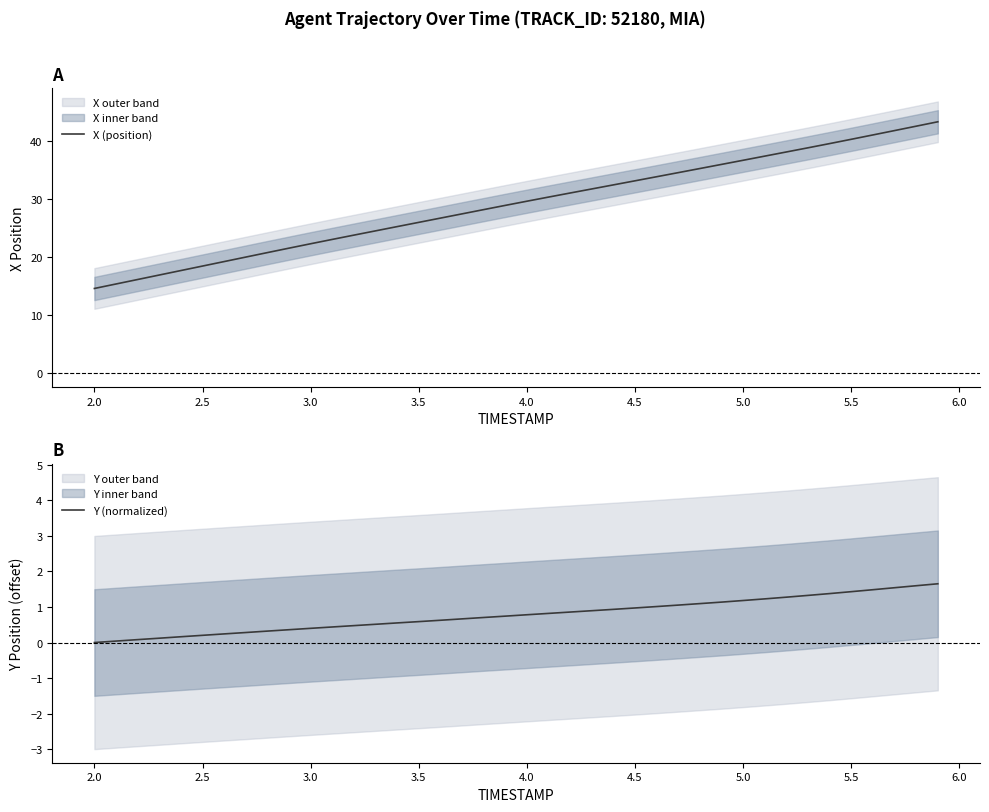

What is the highest value of the Y (normalized) series?

1.7